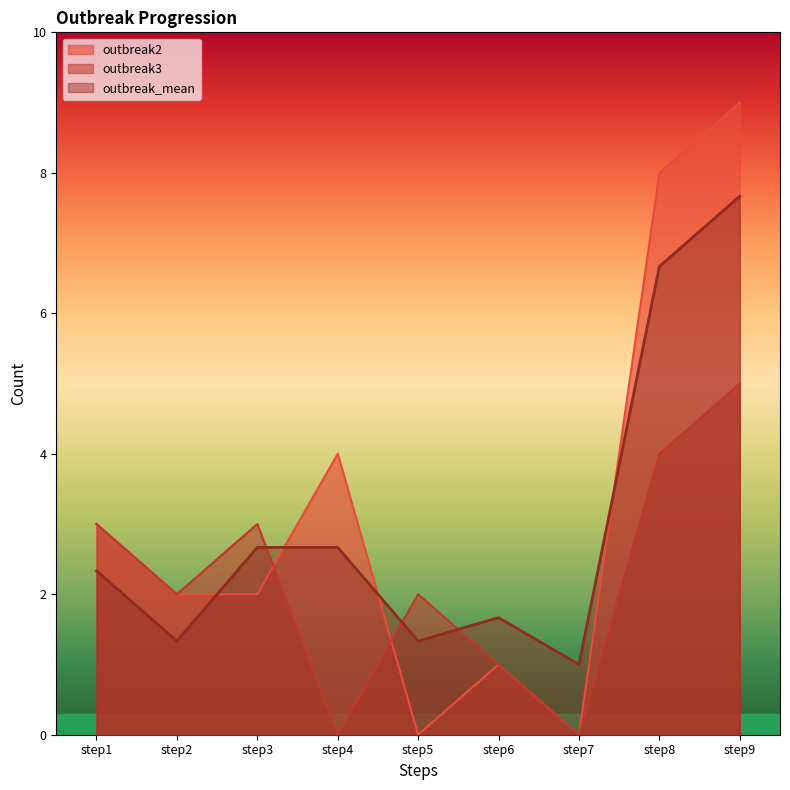

Where is the first local minimum for outbreak3?

step2